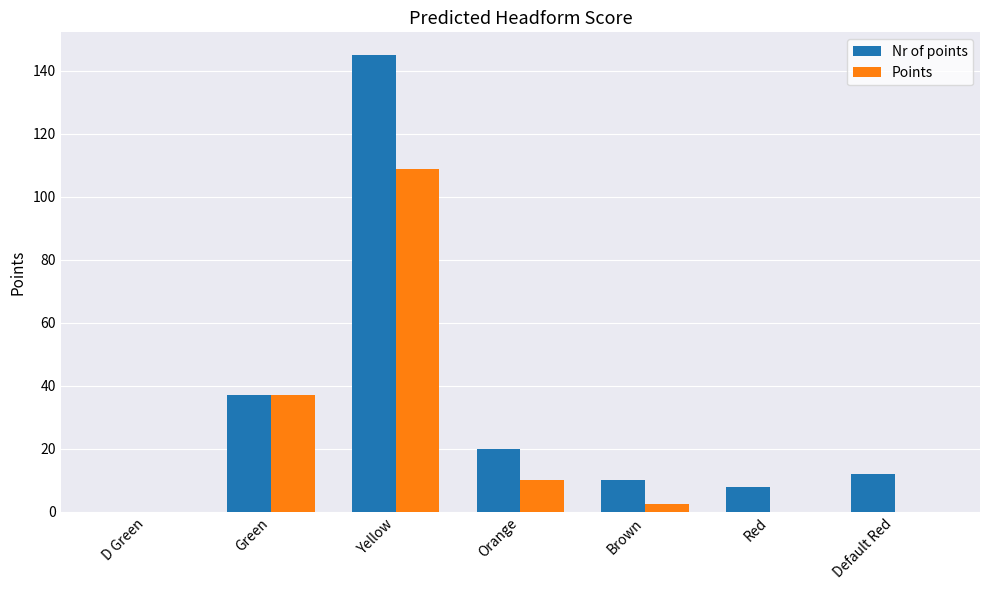

At which category is the sum across all series the highest?

Yellow